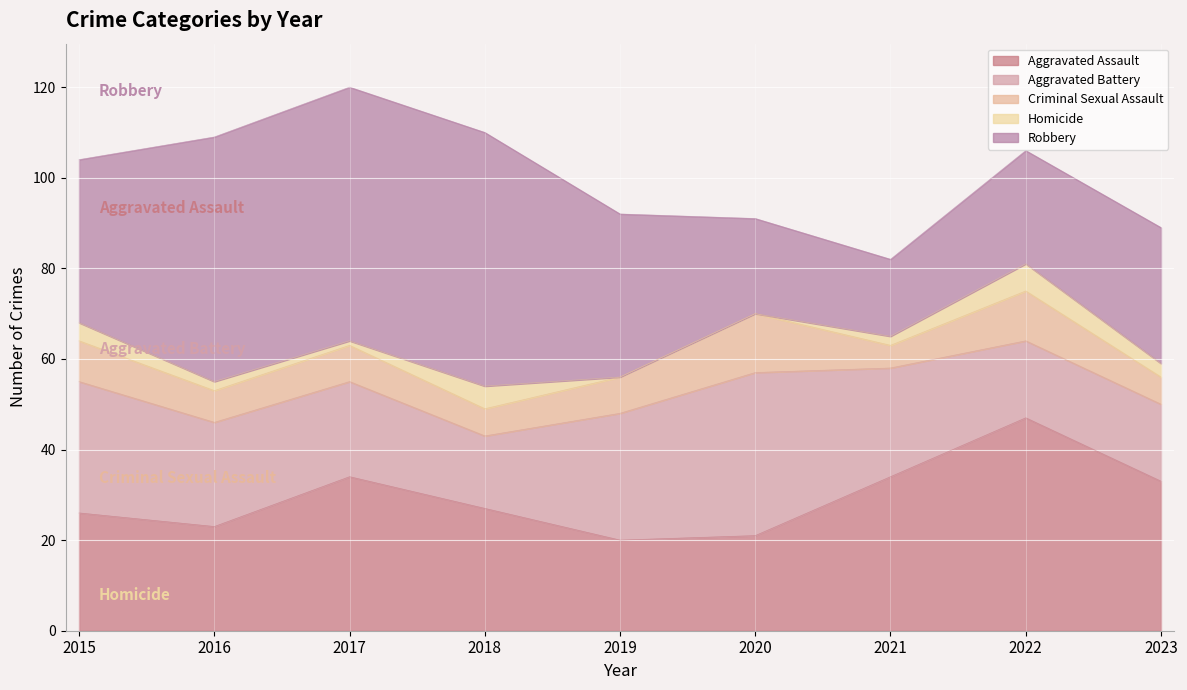

How many categories are shown in the chart?

9